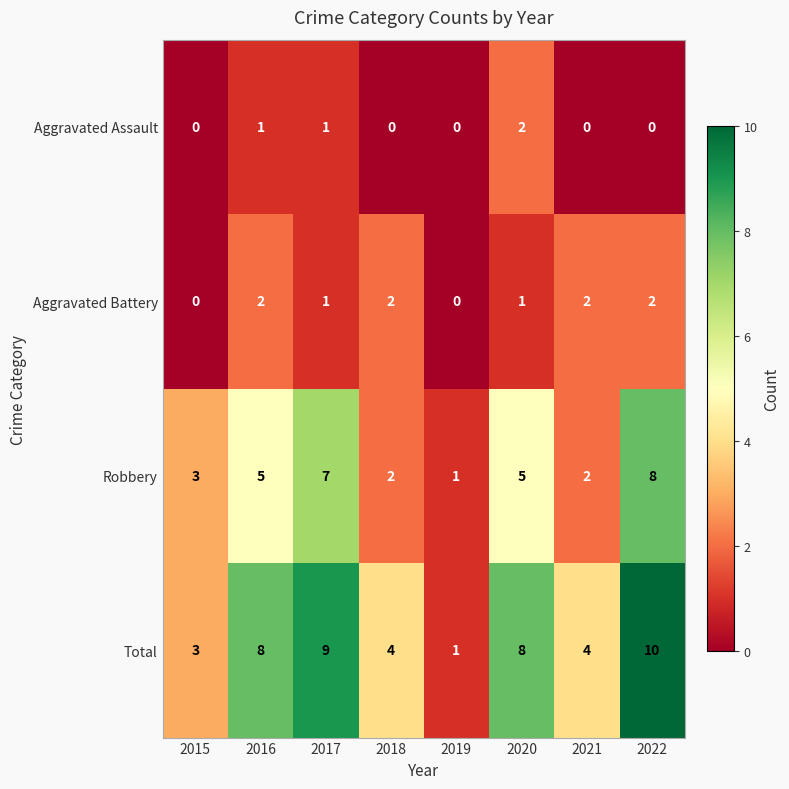

What is the sum of all Aggravated Assault values?

4